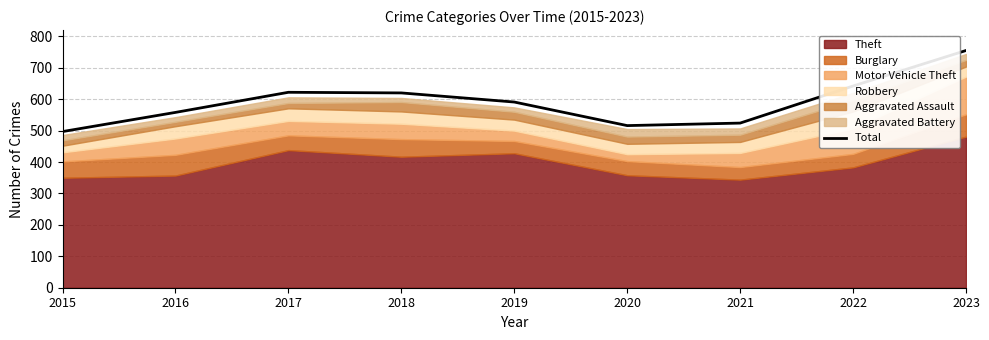

At which category does the chart reach its peak across all series?

2023